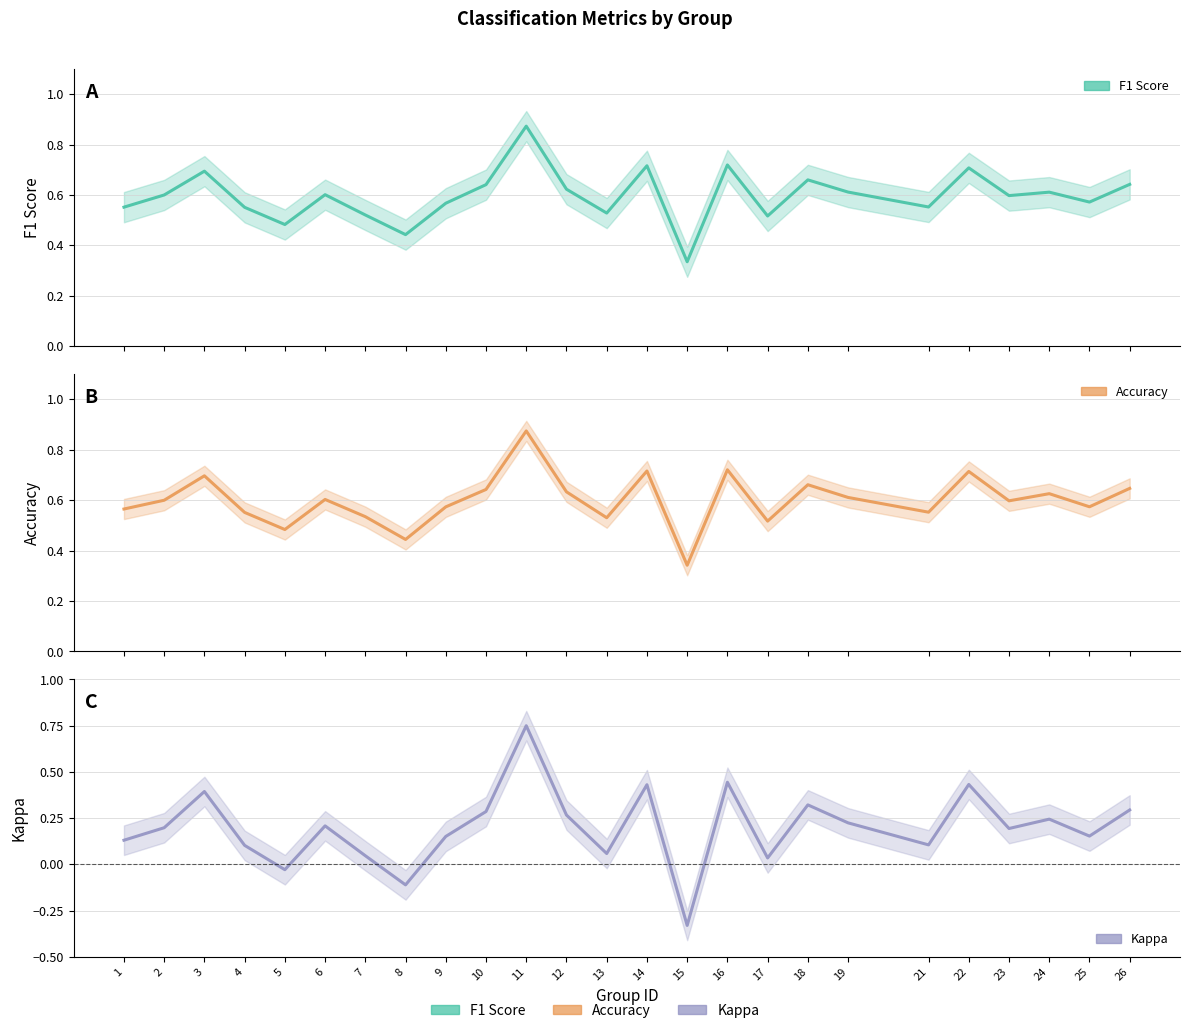

What is the minimum value shown in the chart?

-0.3